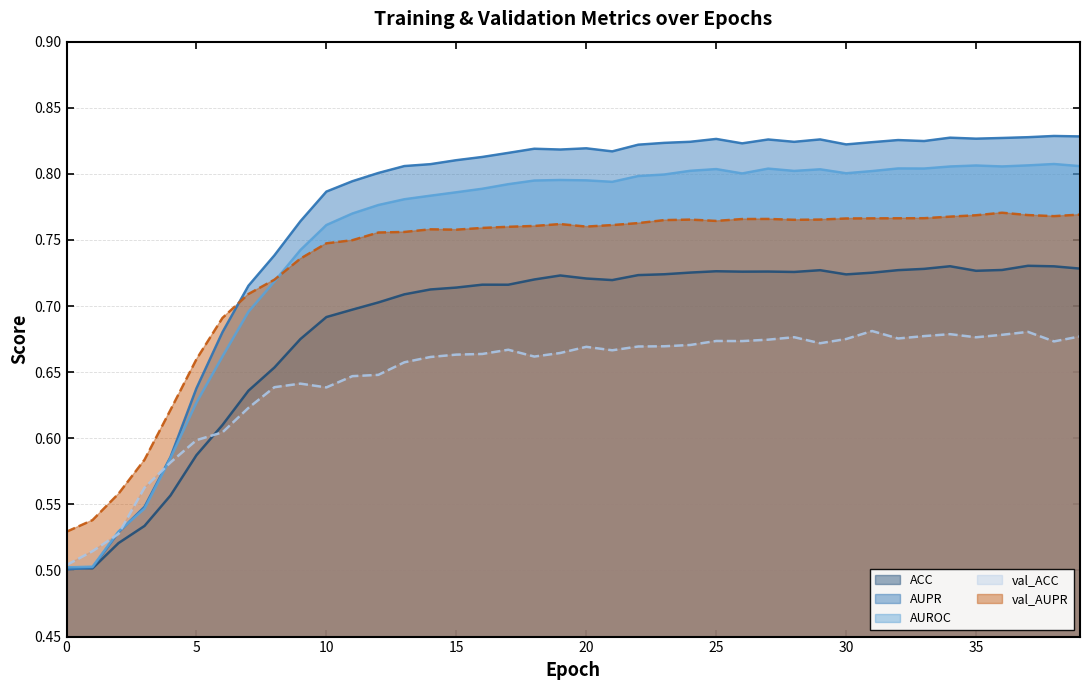

Is it true that AUROC equals 1.1 at 29?

False